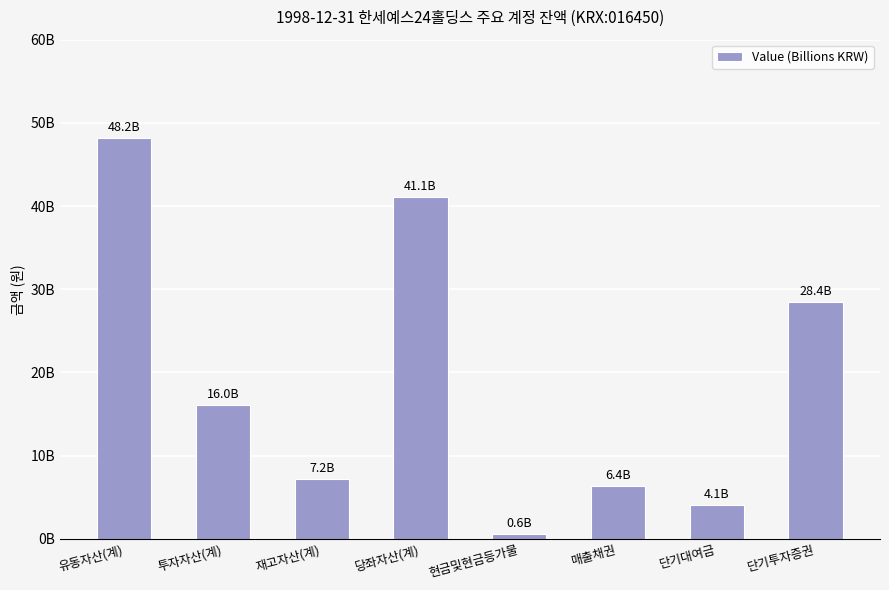

Does the chart contain any negative values?

No